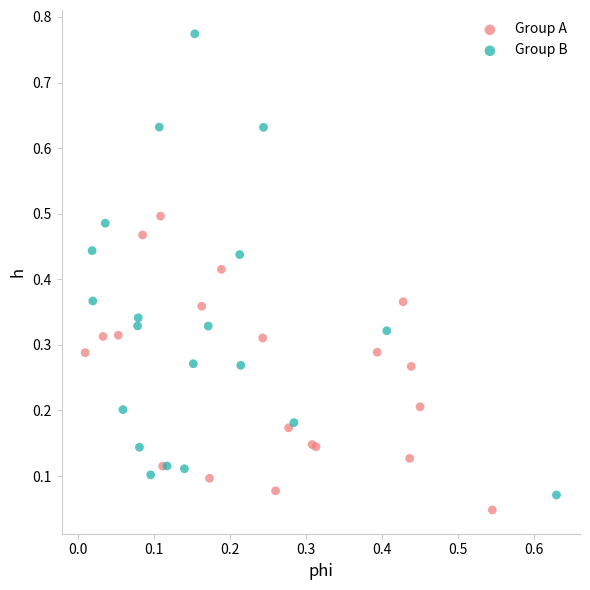

Which series has the widest spread of Y values?

Group B